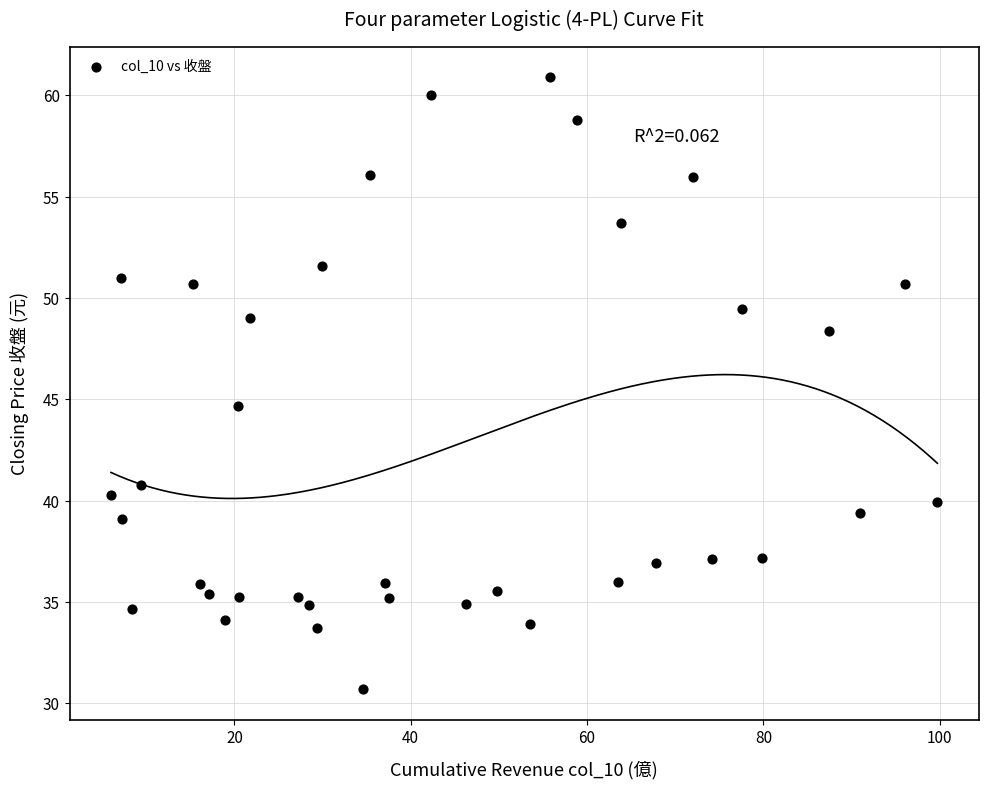

What is the range of X values (max minus min)?

93.7